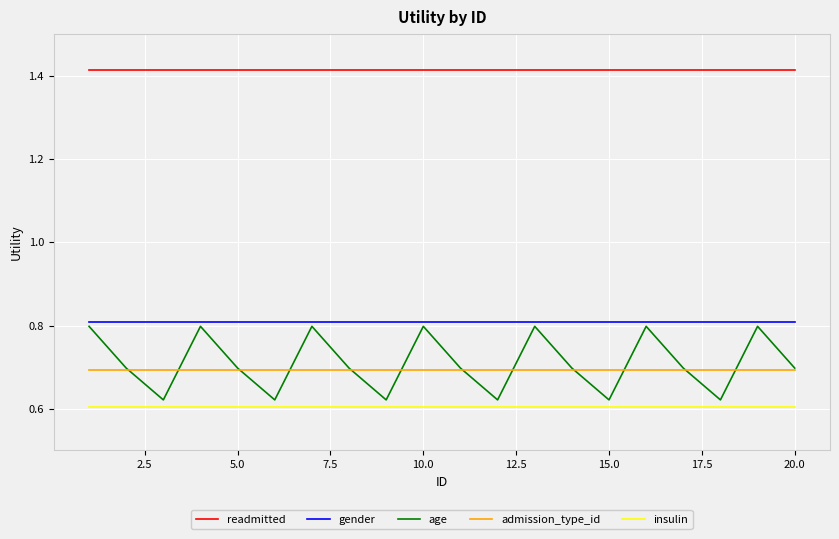

Which series has the widest spread of values?

age